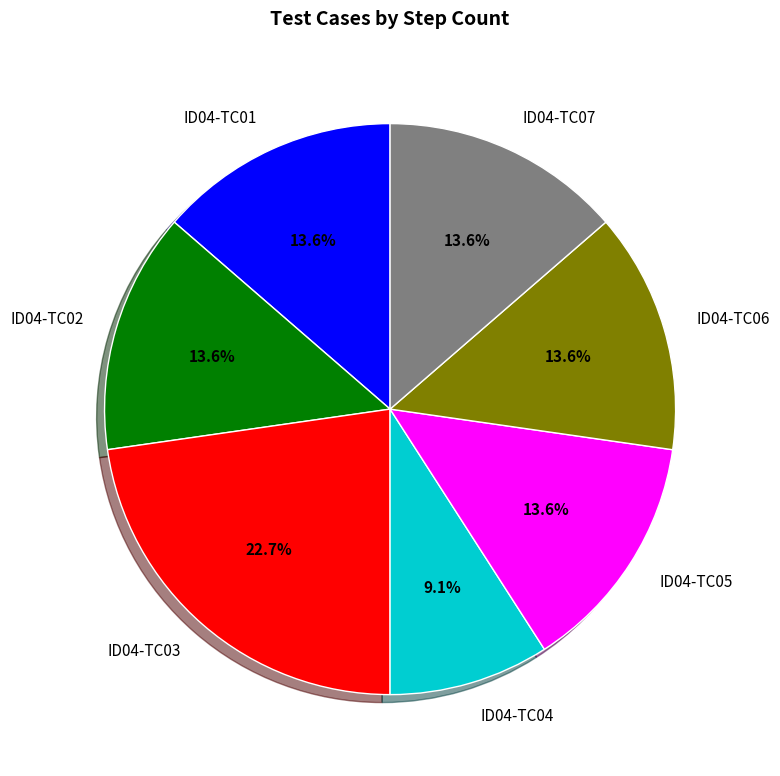

What is the ratio of the value at ID04-TC02 to the value at ID04-TC01?

1.0